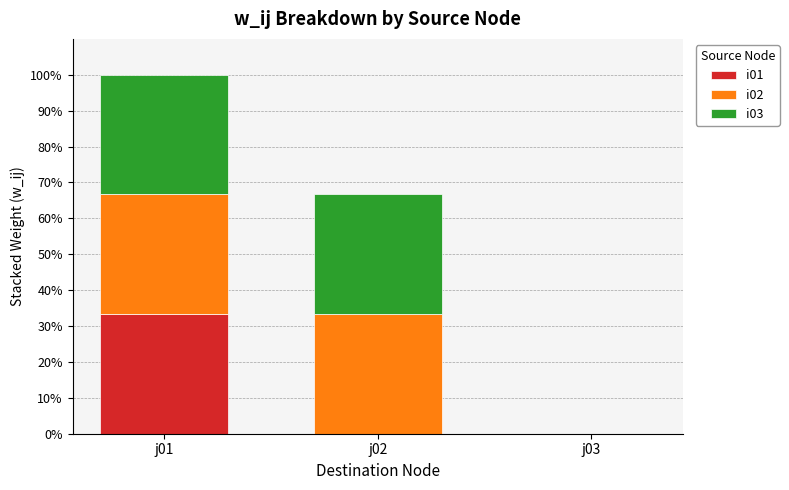

What is the difference between the second highest and minimum values in the i02 series?

1